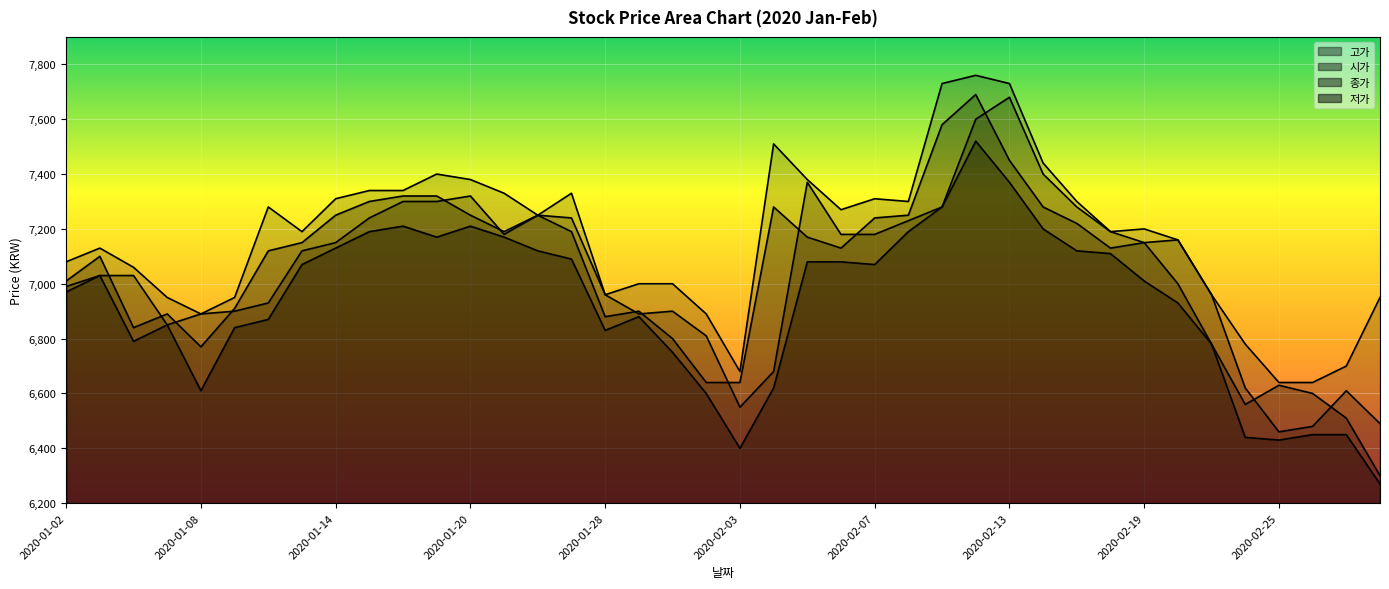

At which label does 고가 reach its peak?

2020-02-12